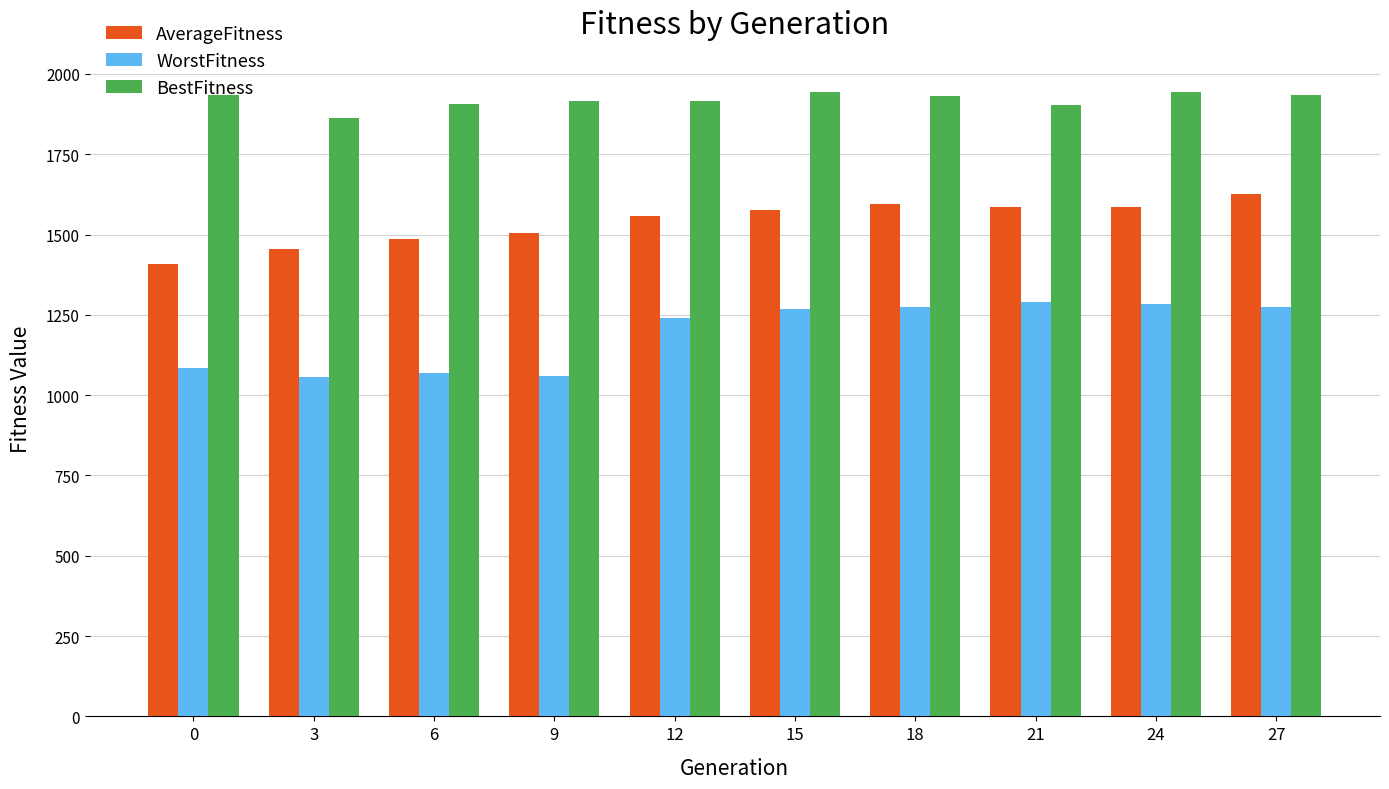

Does the chart contain stacked bars?

No